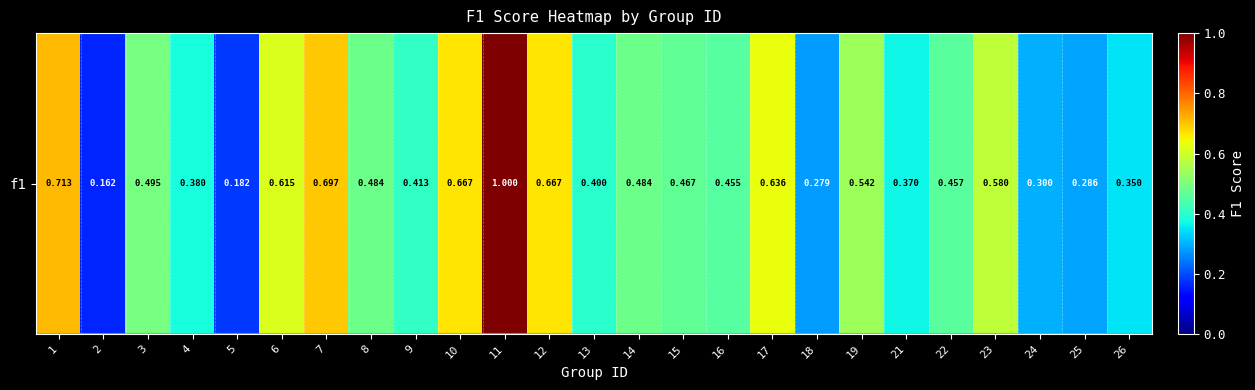

What is the sum of the values at 19 and 2?

0.7